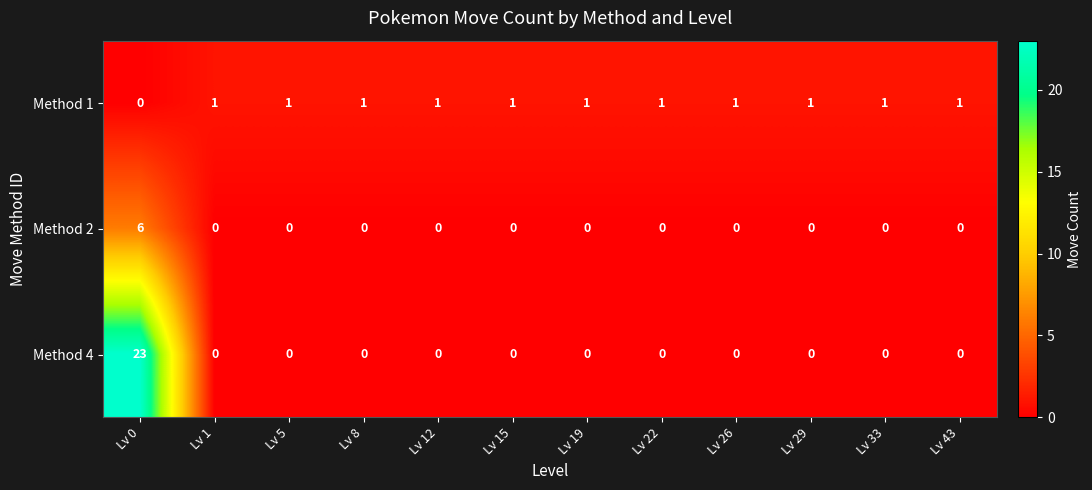

How many Method 1 values are between 1 and 2?

11